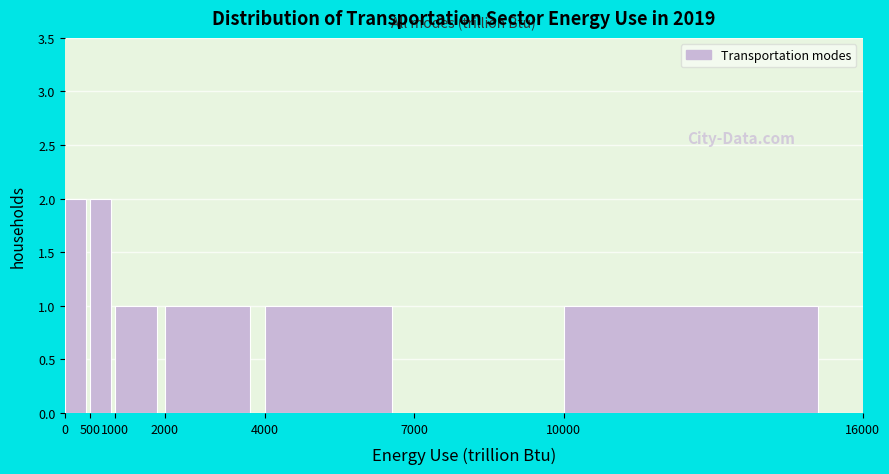

Reading left to right, list every bar in this chart as the range it spans on the x-axis followed by its height. The values are not printed on the chart, so give them approximately, as read against the axis.

0 to 500: 2
500 to 1000: 2
1000 to 2000: 1
2000 to 4000: 1
4000 to 7000: 1
7000 to 10000: 0
10000 to 16000: 1